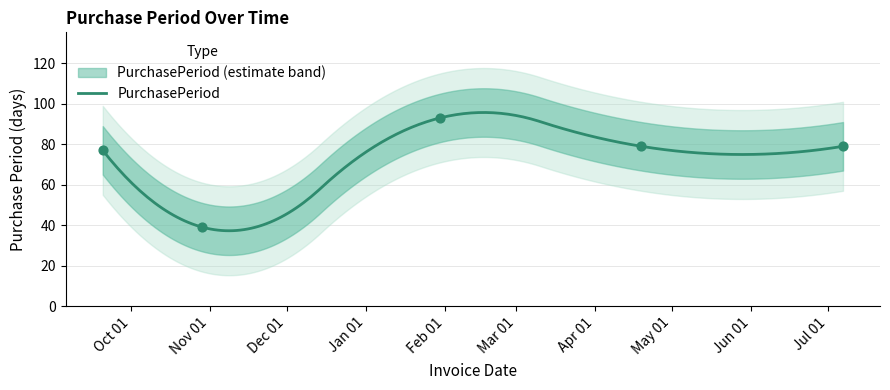

What is the change in value from 2016-09-20 to 2017-07-07?

+2